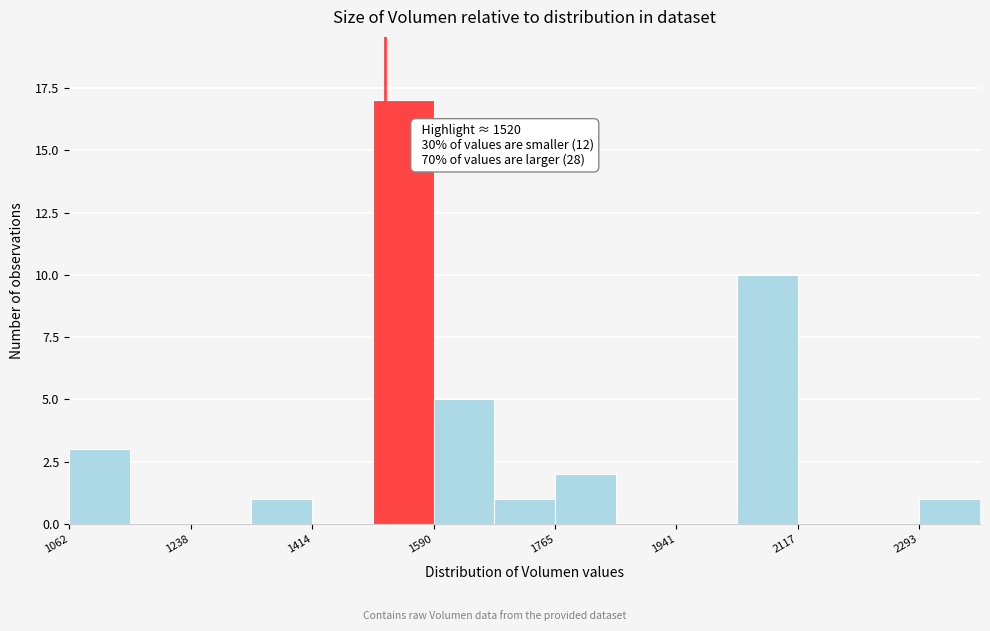

Over which range of the x-axis is the bar tallest?

1500 to 1580